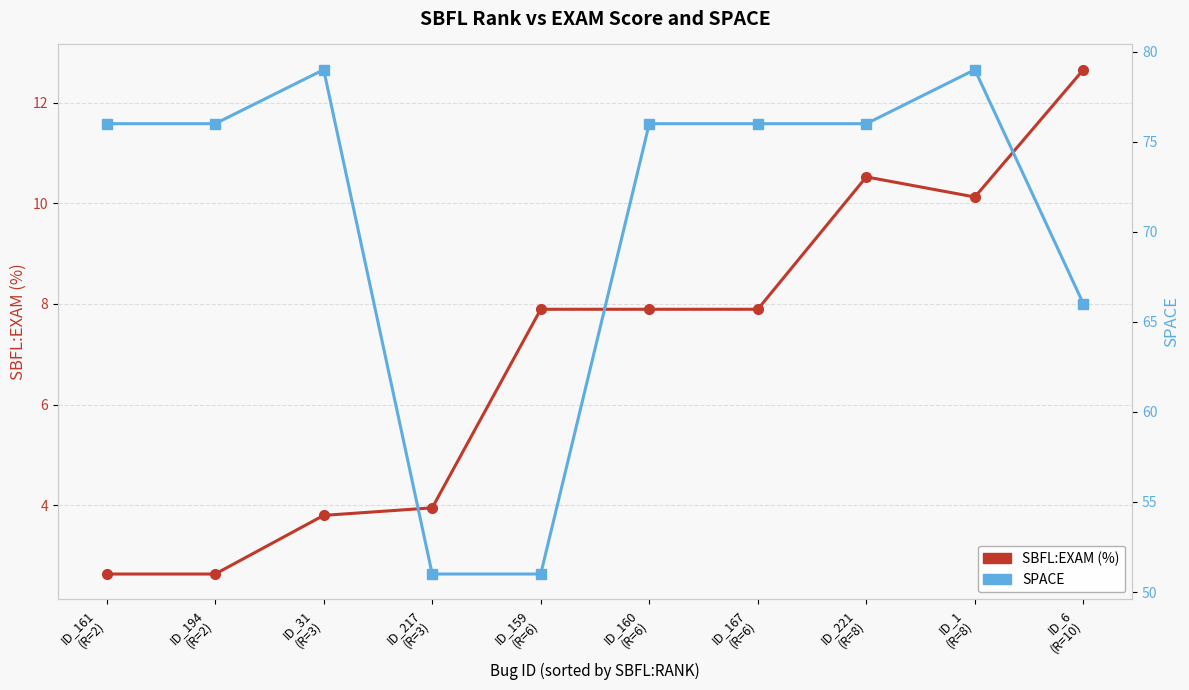

What is the sum of all SPACE values?

706.0